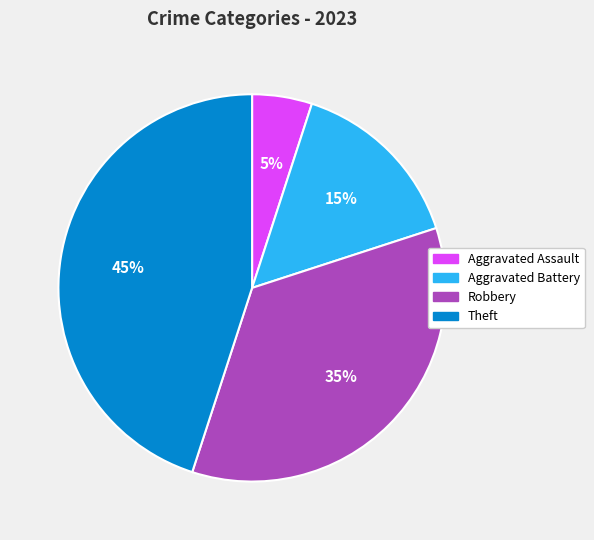

To the nearest percent, what is the difference between the largest and smallest slice percentages?

40%